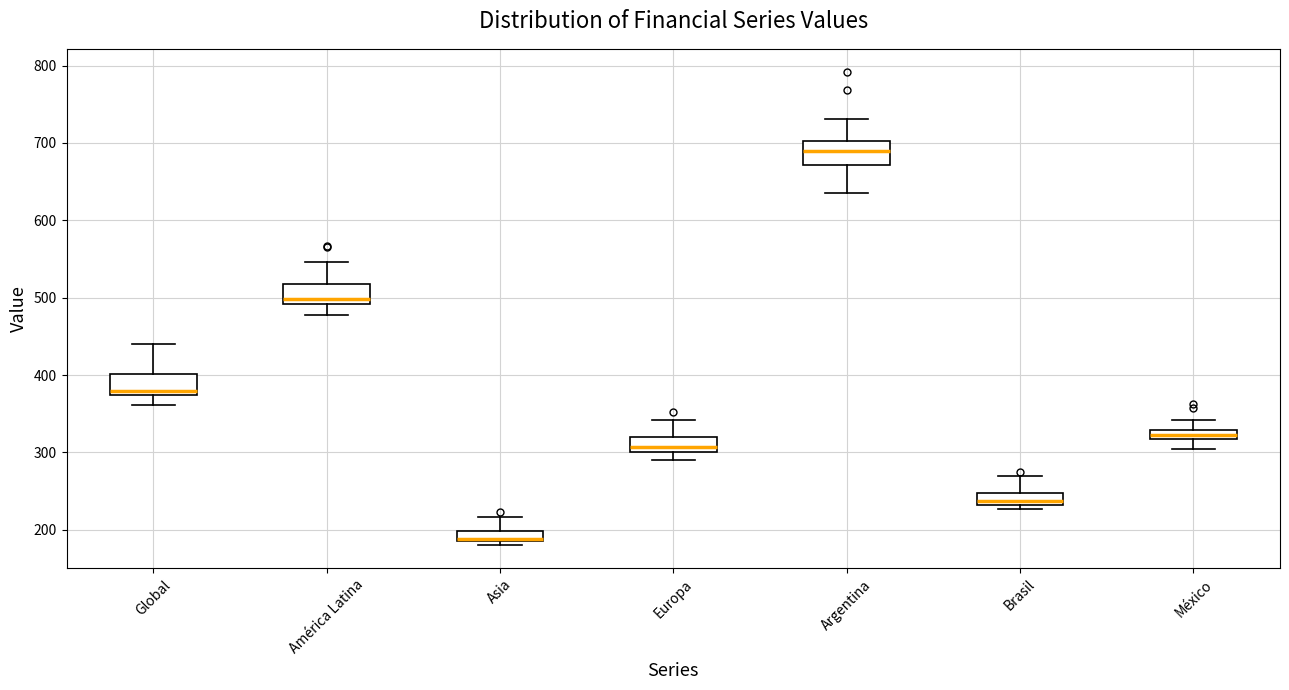

Where is the lower edge of the box for Europa on the y-axis? The values are not printed on the chart, so give them approximately, as read against the axis.

300